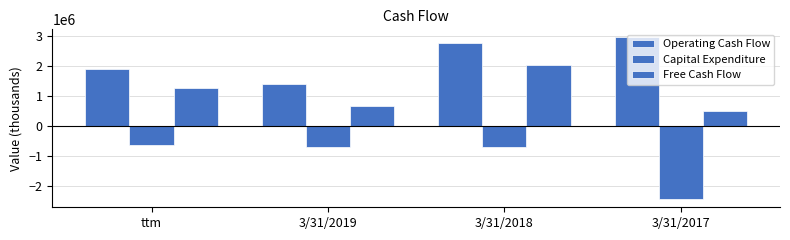

How many distinct data groups are displayed?

3